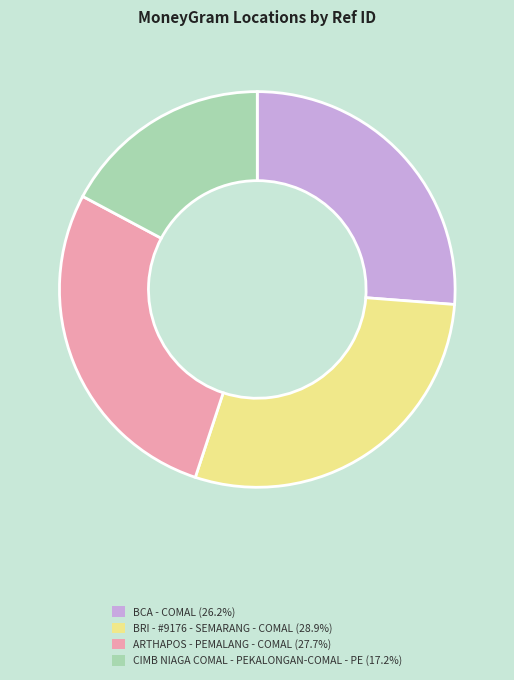

Does ARTHAPOS - PEMALANG - COMAL (27.7%) account for over 50% of the chart?

No